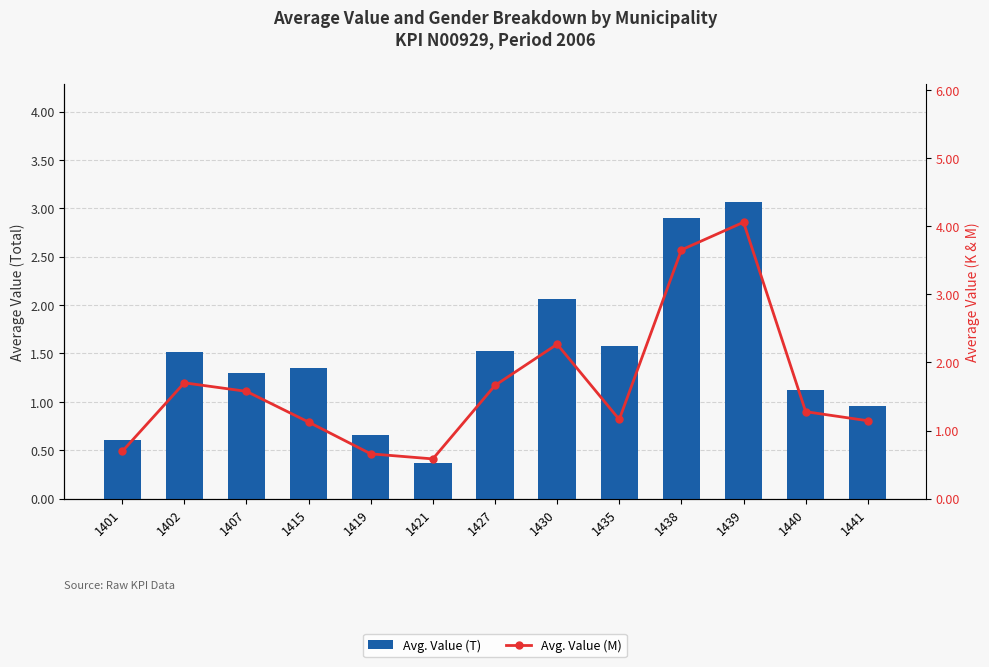

What is the value of the Avg. Value (T) bar at the 8th from the left?

2.1